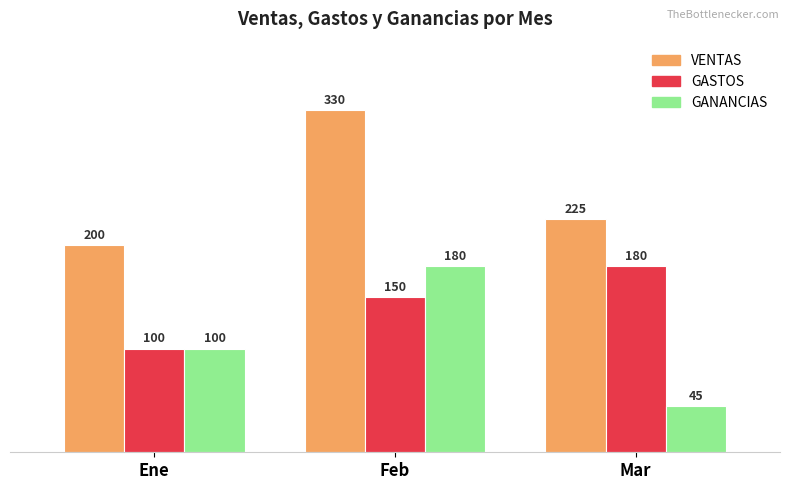

Is the value of GASTOS at Feb greater than the value of VENTAS at Feb?

No